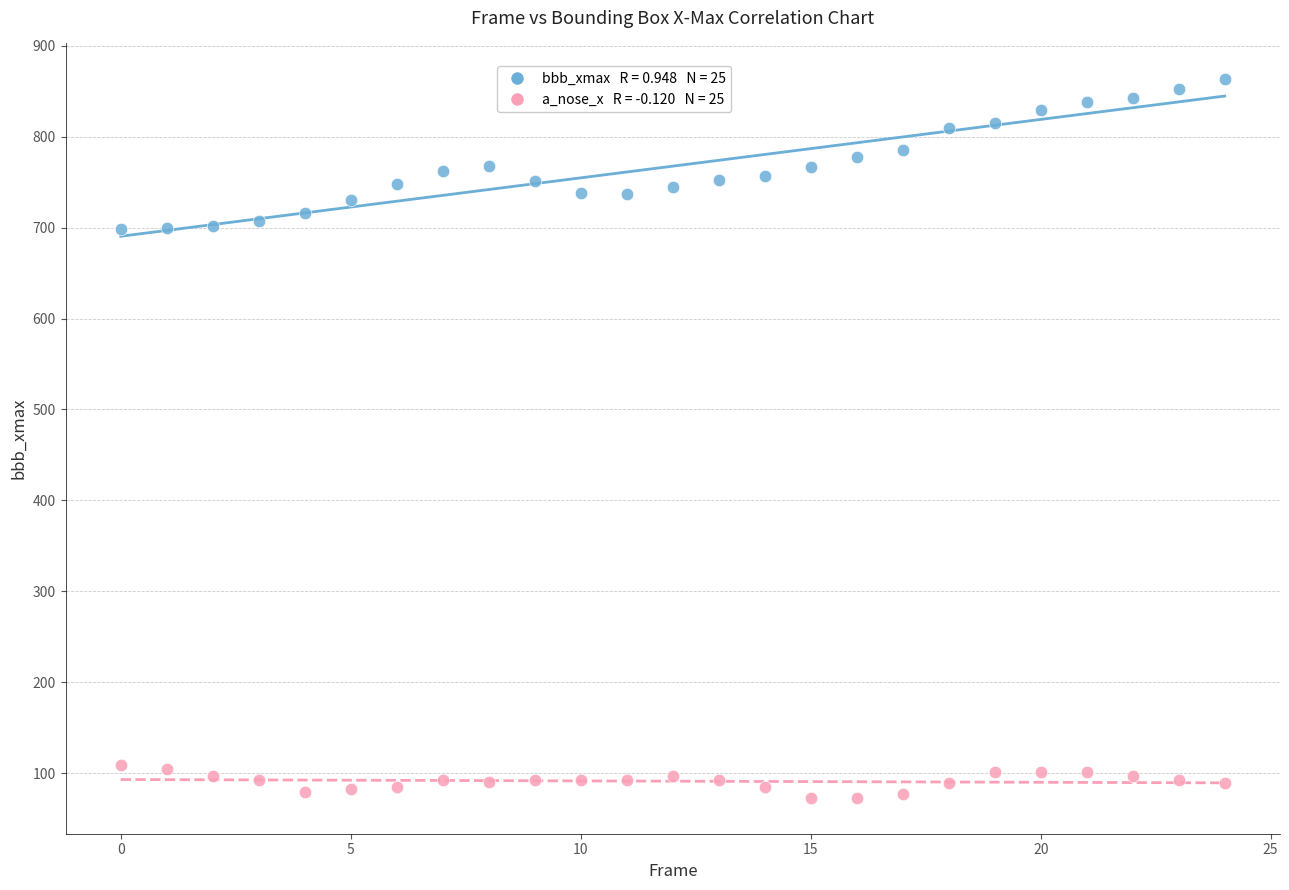

Across all data points, what is the range of Y values (max minus min)?

790